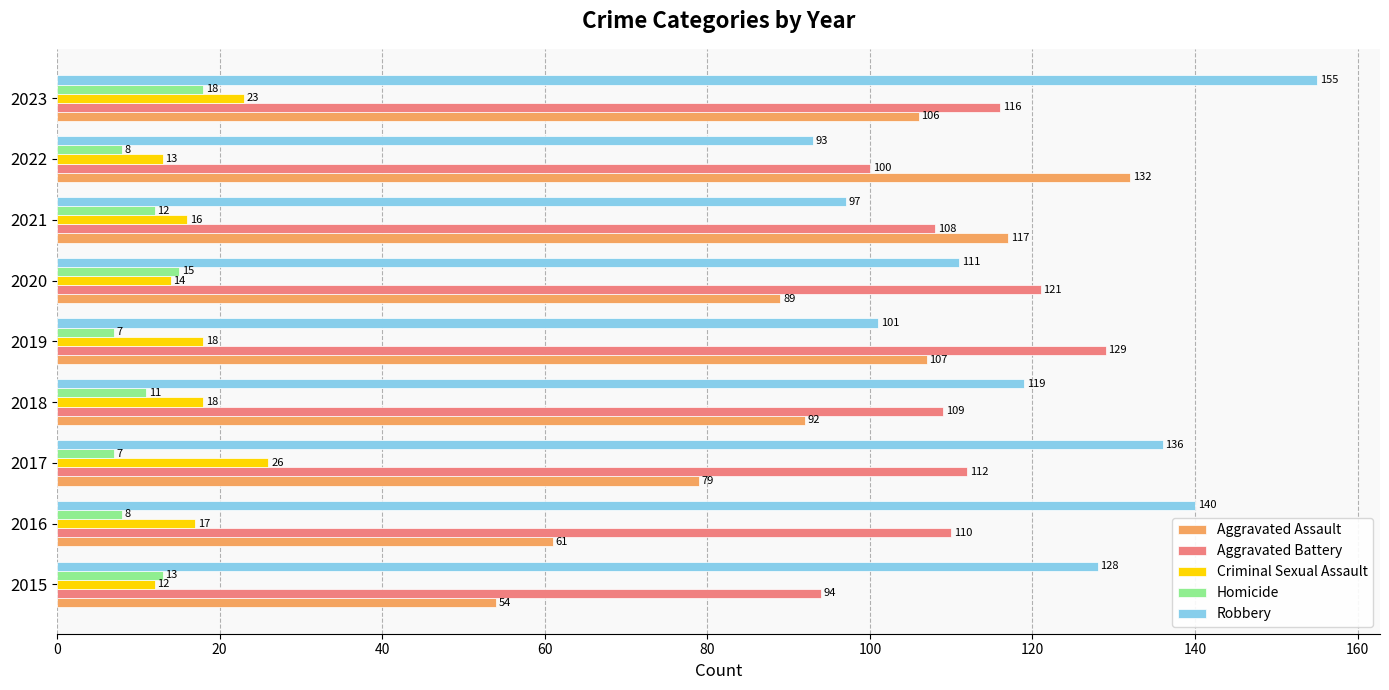

Is it true that Homicide equals 18 at 2018?

False